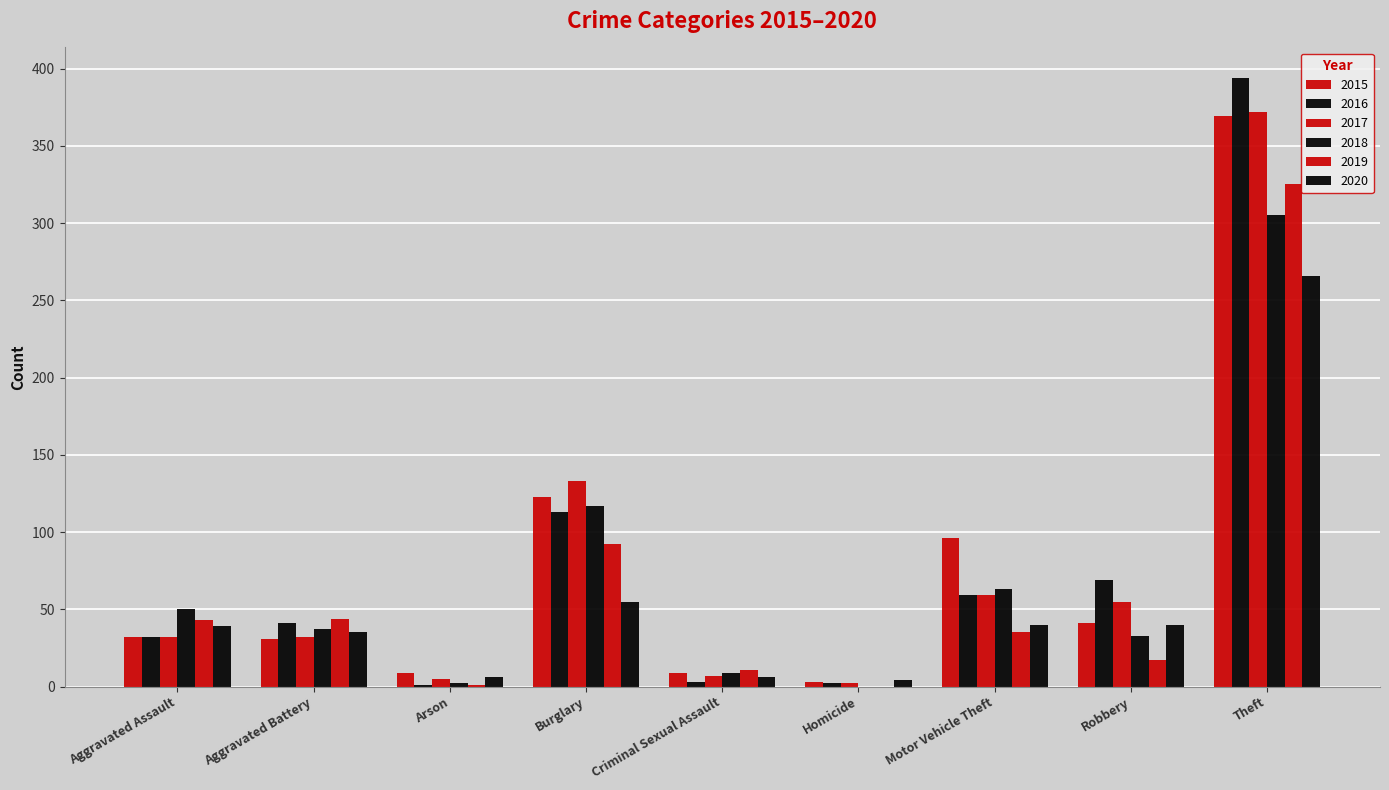

How many groups of bars are there?

9